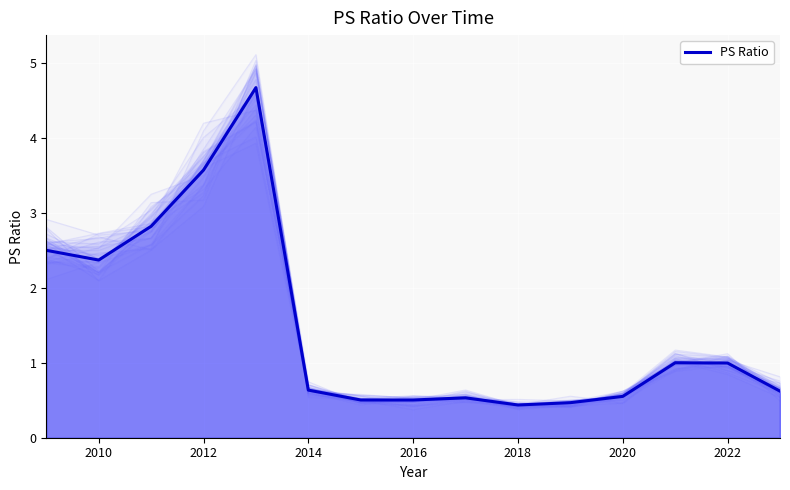

At which label is the value closest to 2?

2010